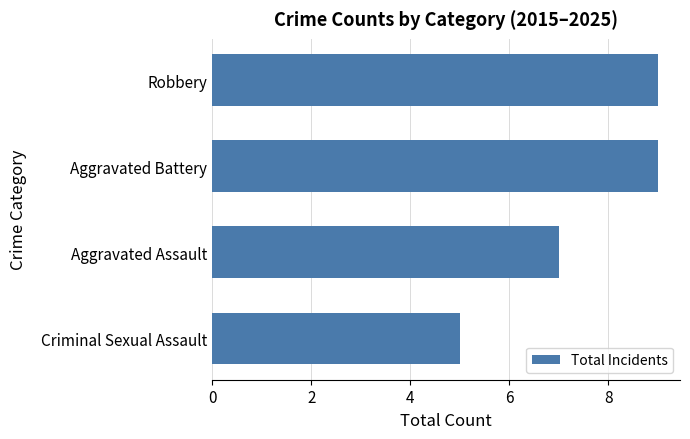

What is the greatest value displayed?

9